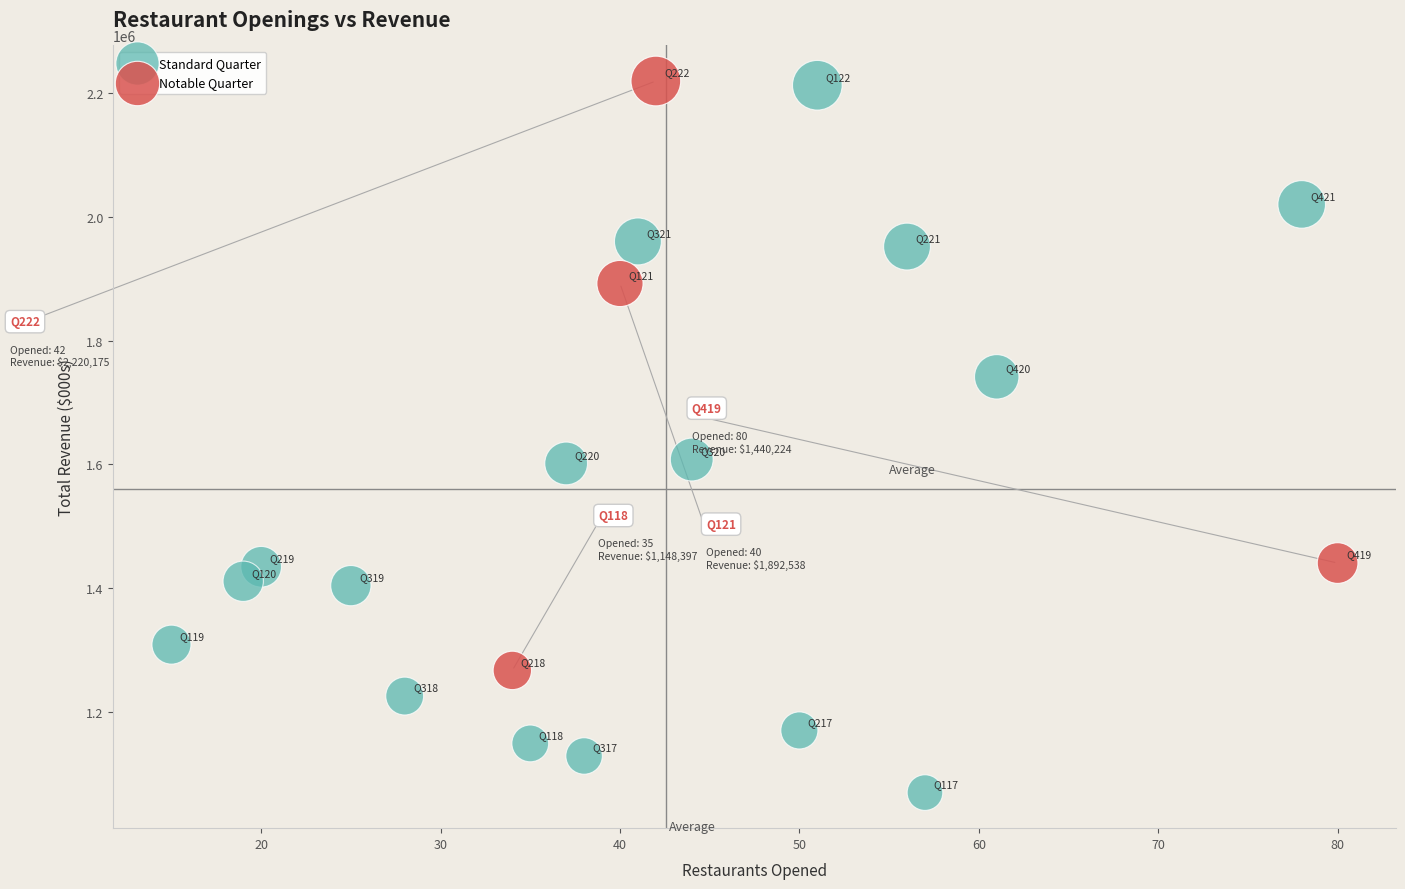

What are all the series names shown in the legend?

Standard Quarter, Notable Quarter